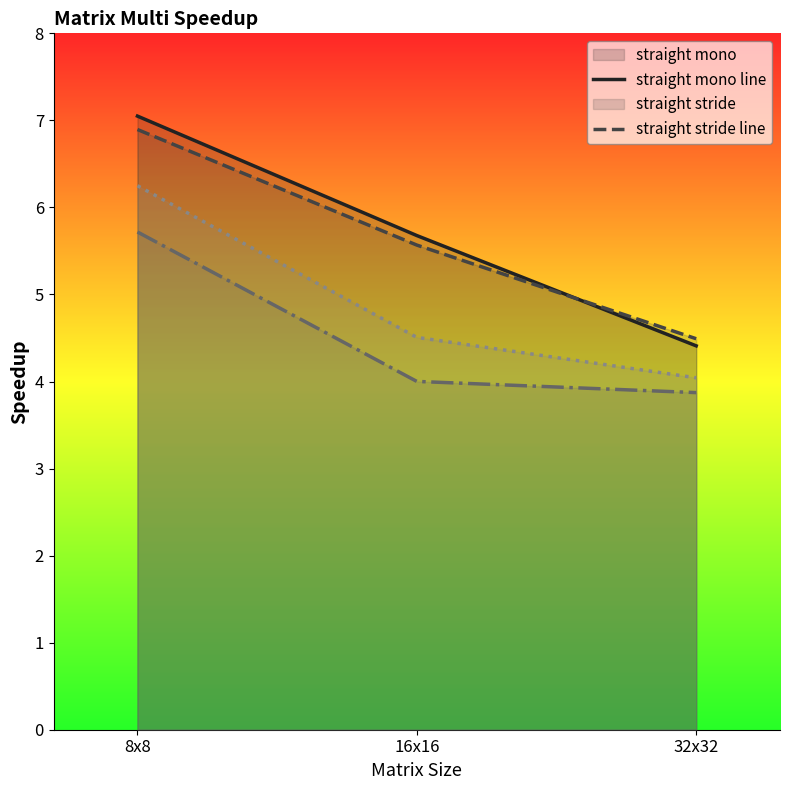

Between 8x8 and 32x32, which series saw the biggest shift?

straight mono line